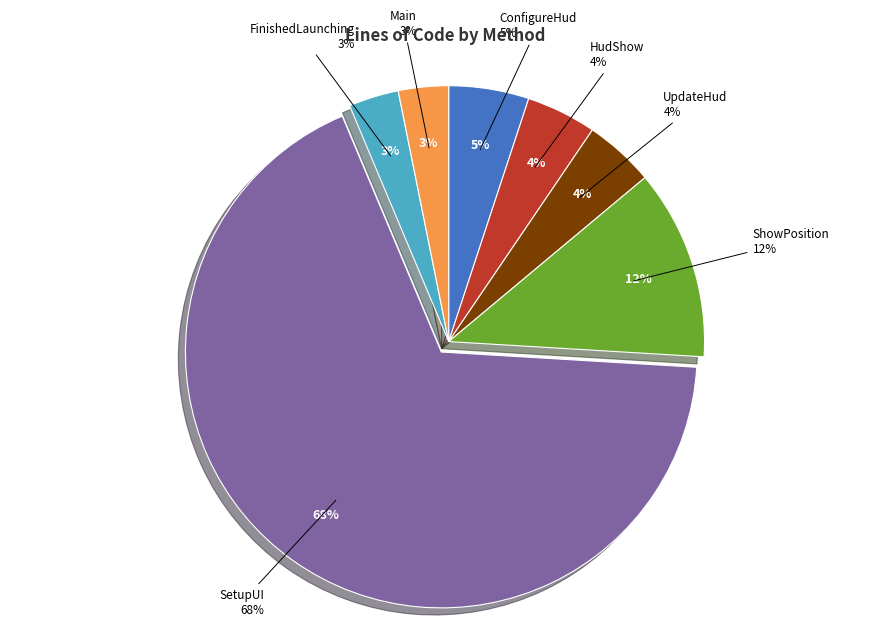

What percentage is the UpdateHud slice, to the nearest percent?

4%